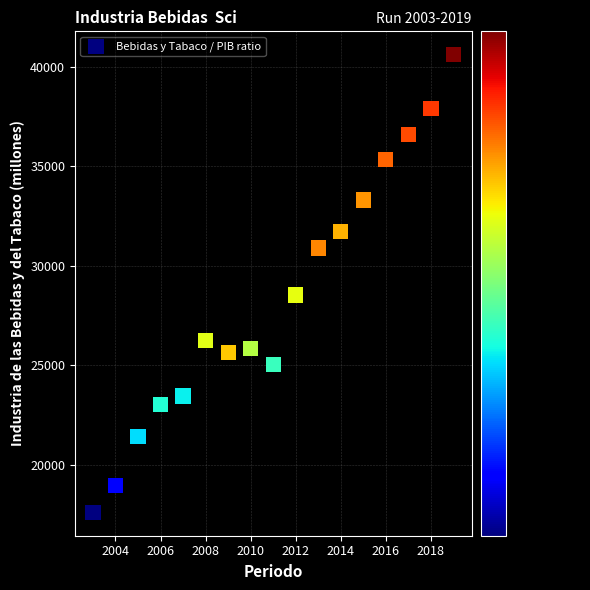

What is the range of X values (max minus min)?

16.0